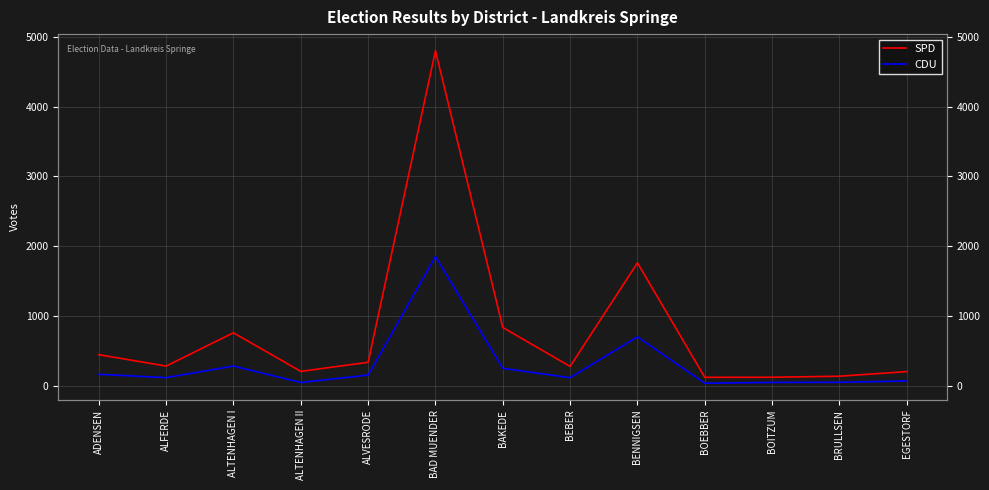

What are all the series names shown in the legend?

SPD, CDU